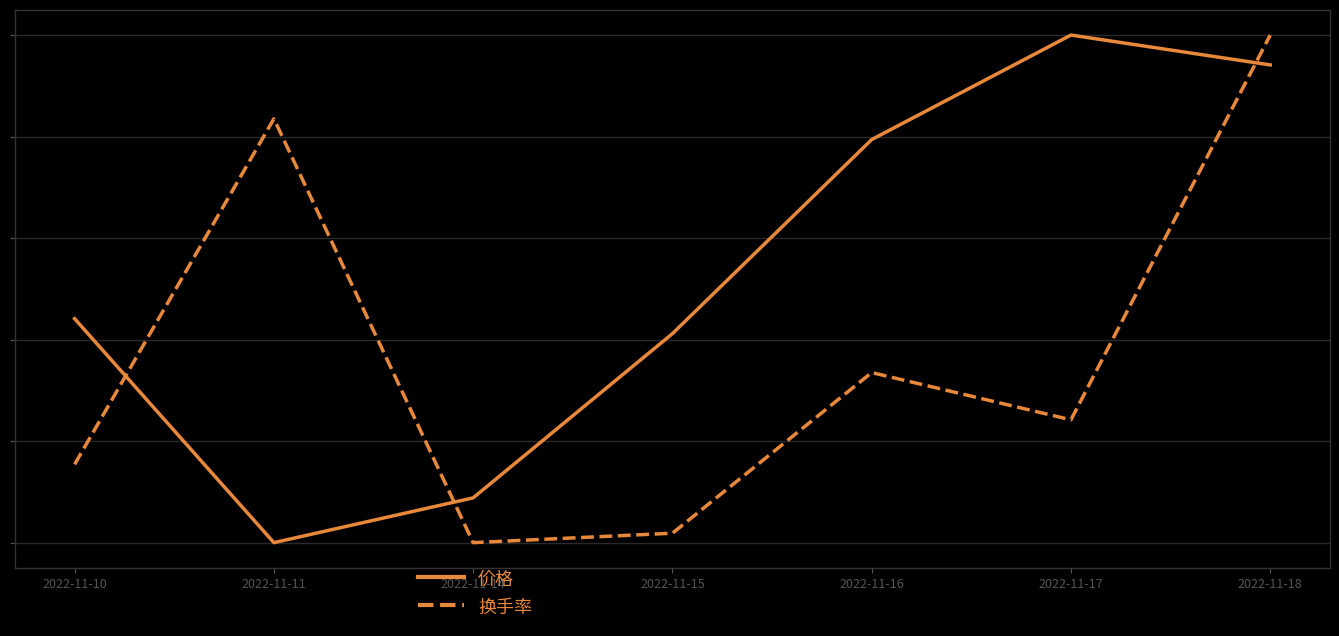

What are all the series names shown in the legend?

价格, 换手率